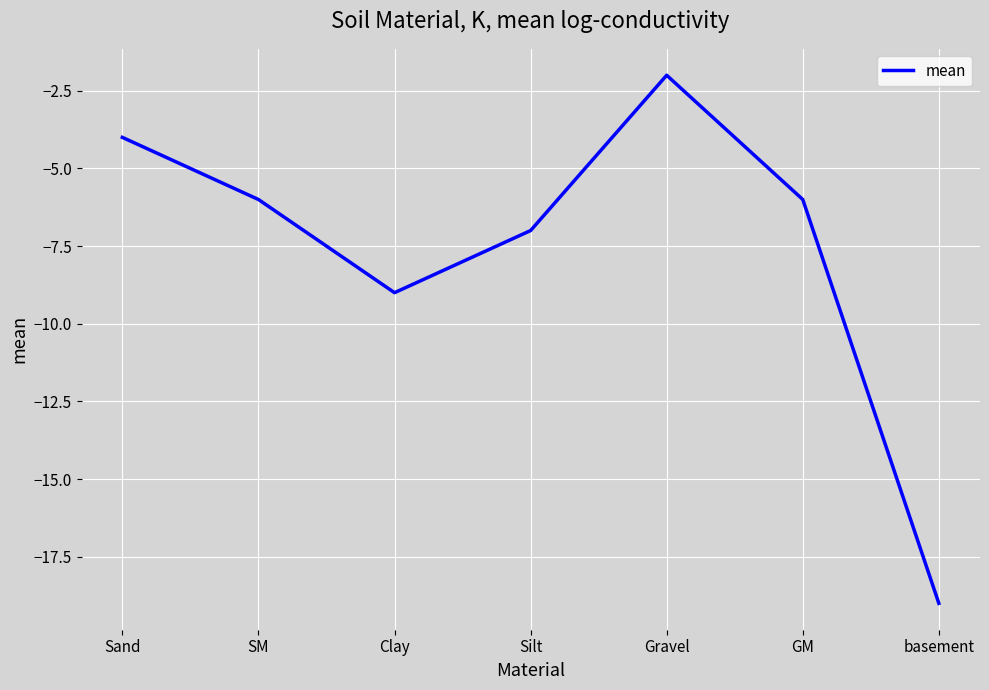

What is the greatest value displayed?

-2